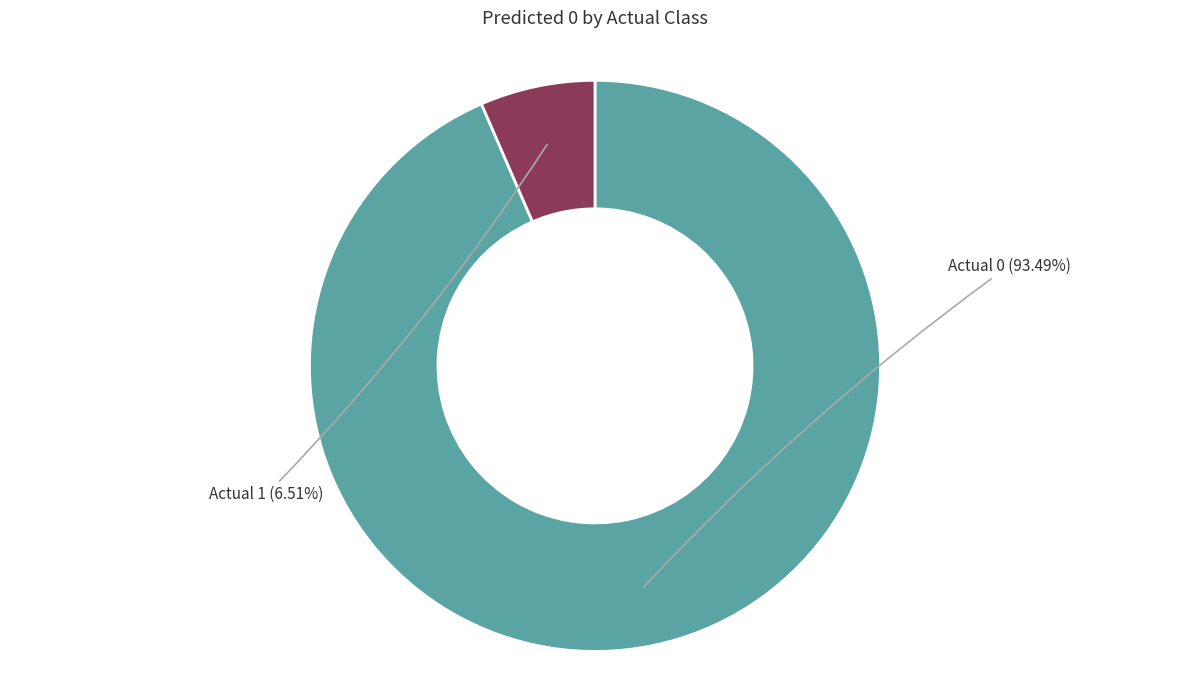

Approximately how many times larger is the value at Actual 1 compared to Actual 0?

0.1